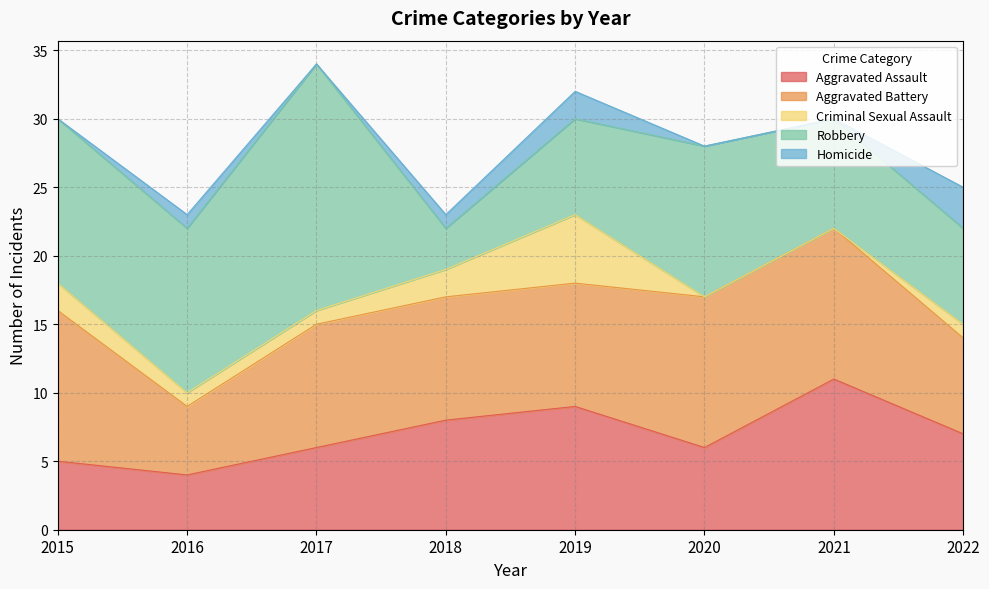

True or false: Homicide has a value of 0 at 2015.

True